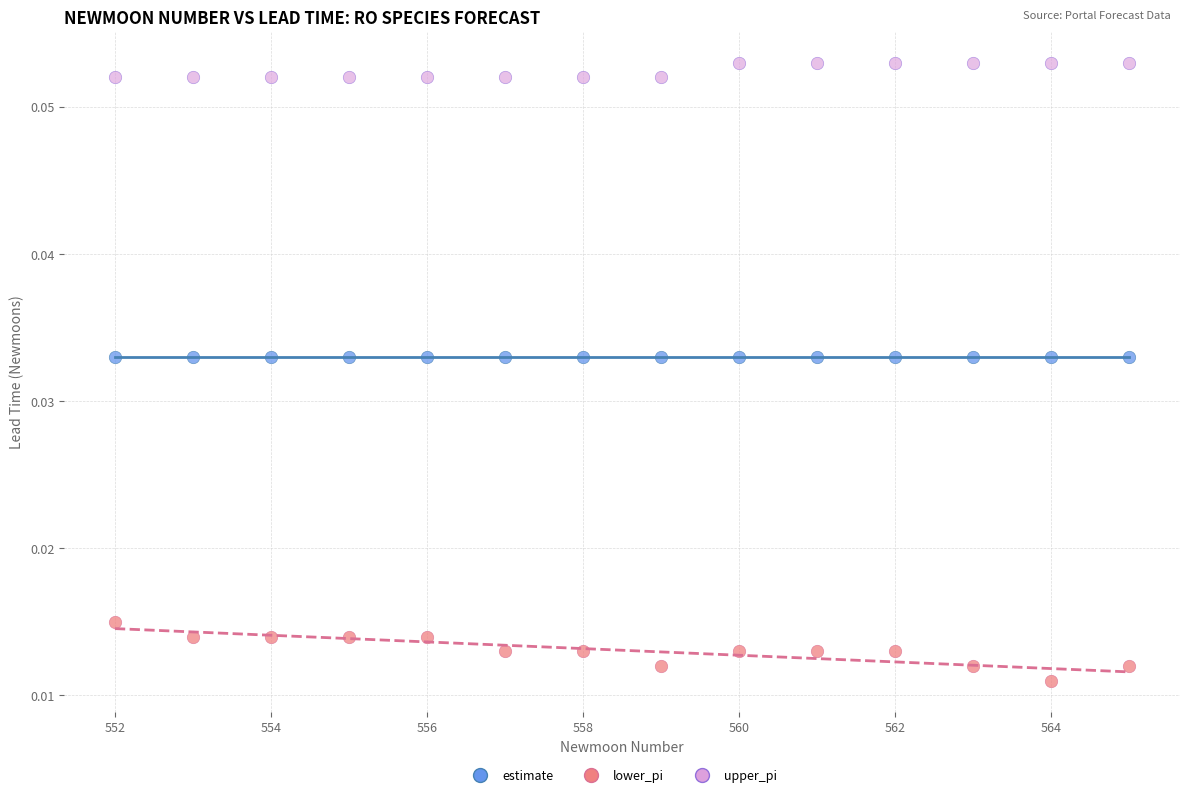

What are all the series names shown in the legend?

estimate, lower_pi, upper_pi